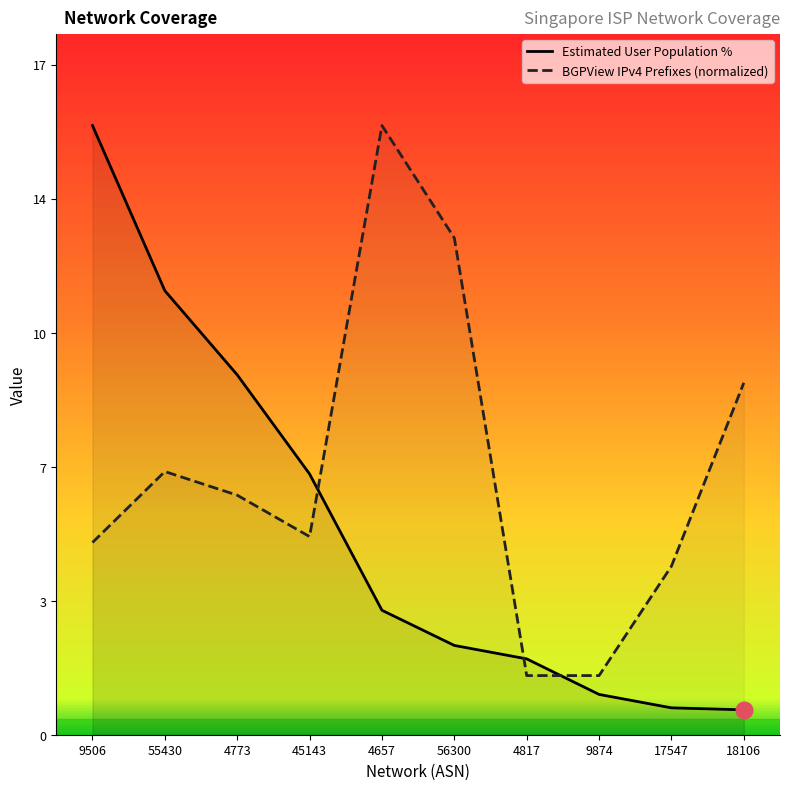

Does the chart have visible grid lines?

No